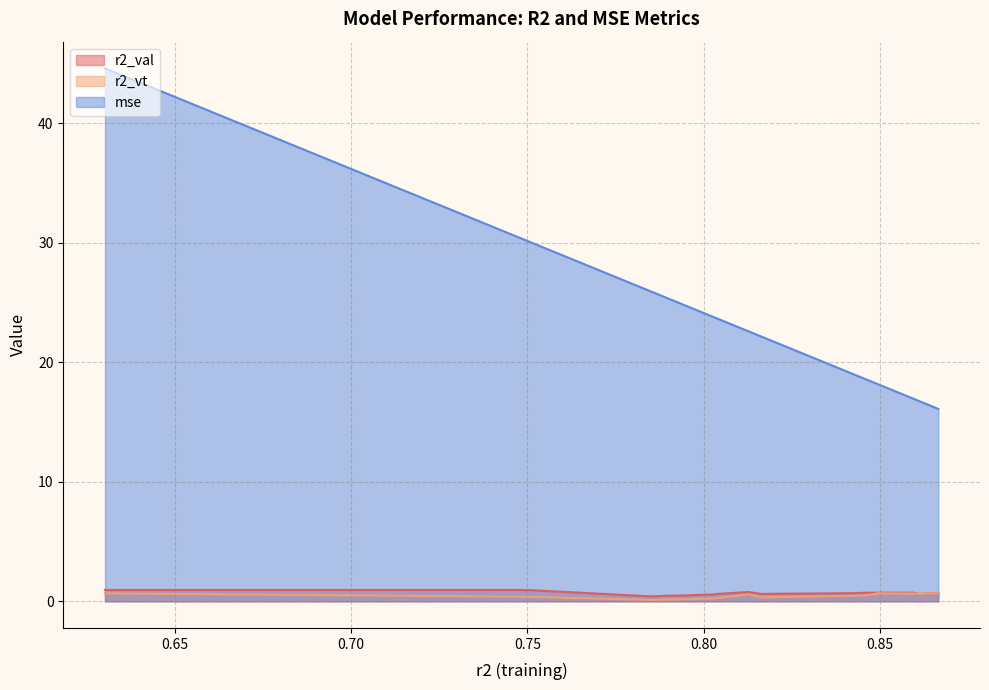

Is it true that r2_val equals 0.6 at 0.8207224537087466?

True